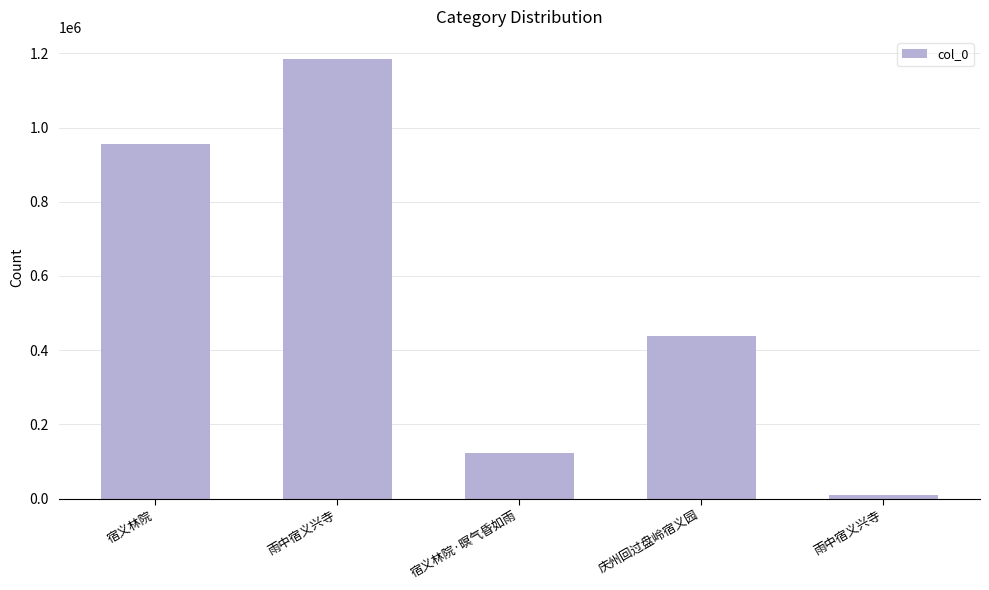

What is the difference between the maximum and minimum values?

1174662